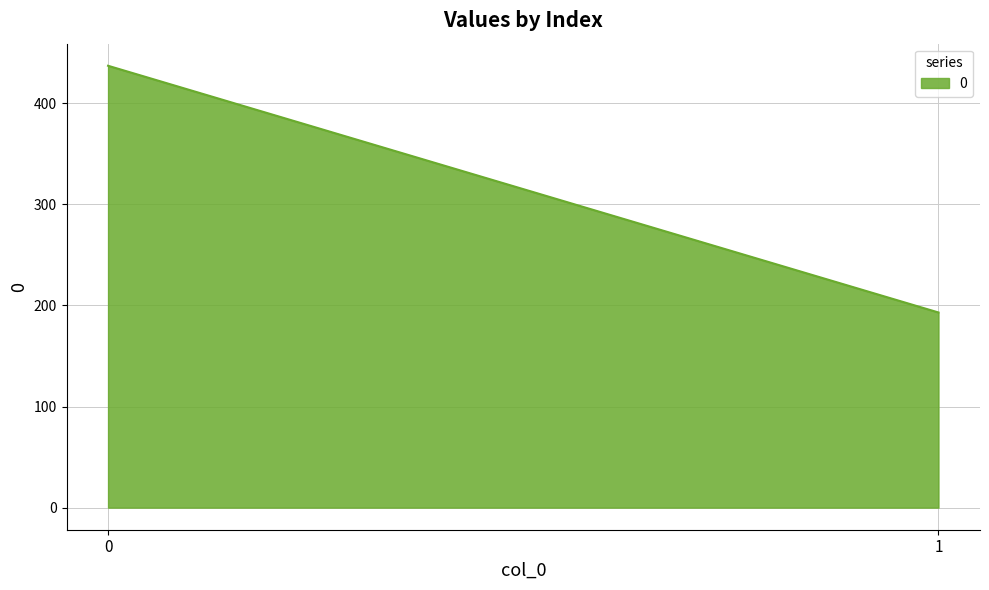

Reading left to right, what are all the values shown in this chart?

437	193